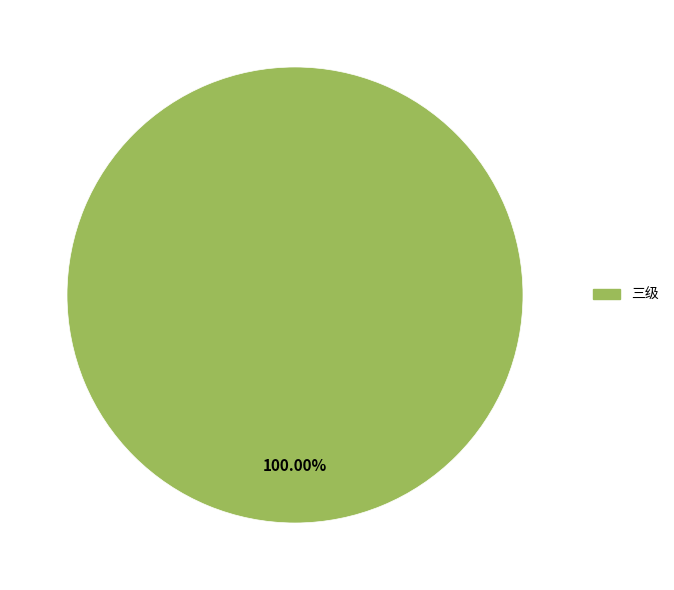

Is there any slice that represents more than half of the pie?

Yes